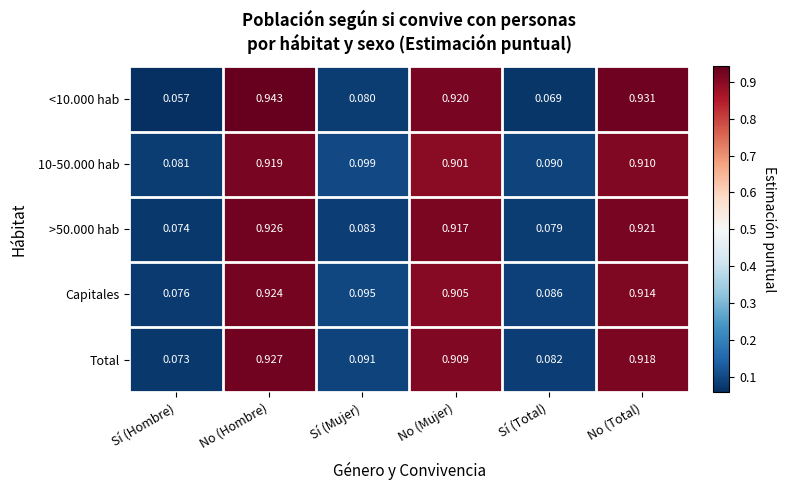

Between No (Hombre) and Sí (Mujer), which series saw the biggest shift?

<10.000 hab